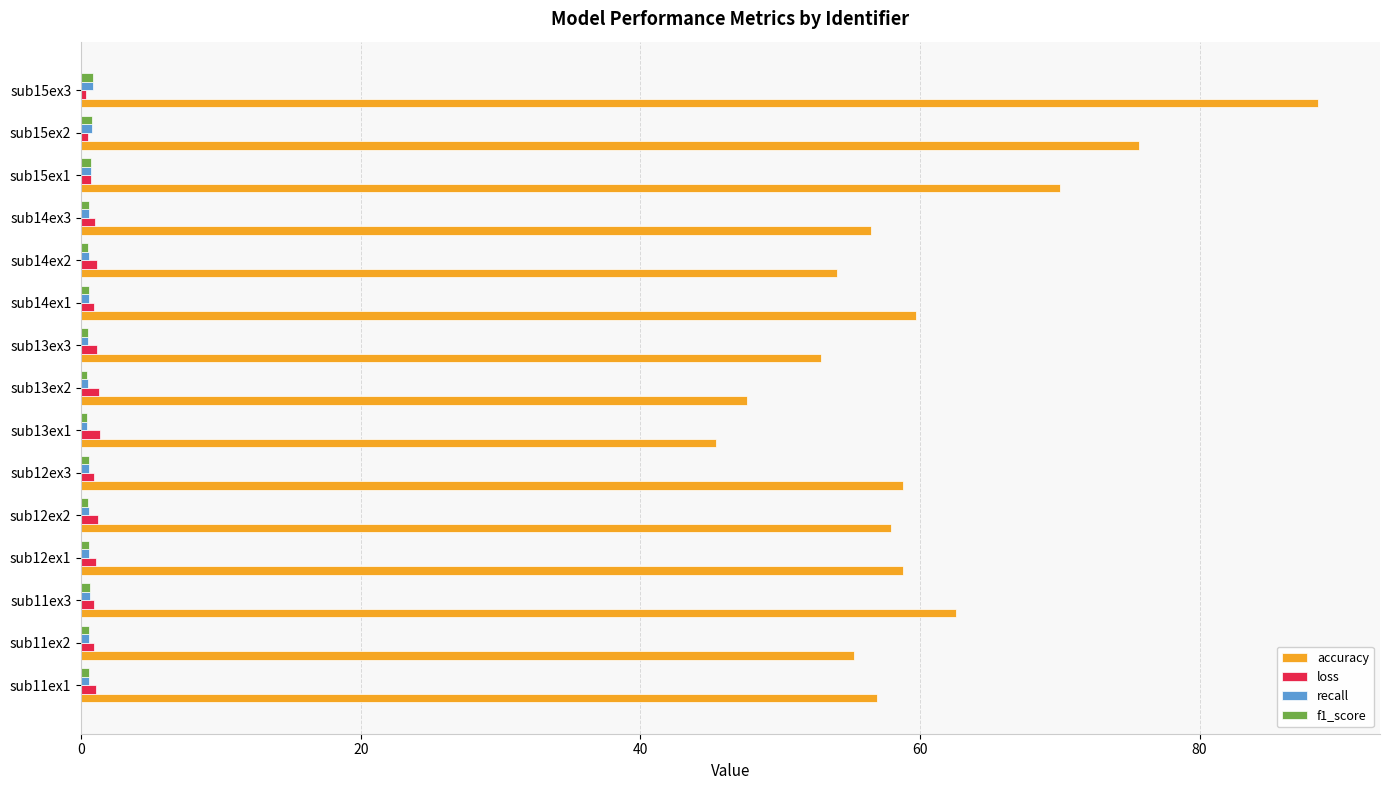

At which label does accuracy reach its peak?

sub15ex3